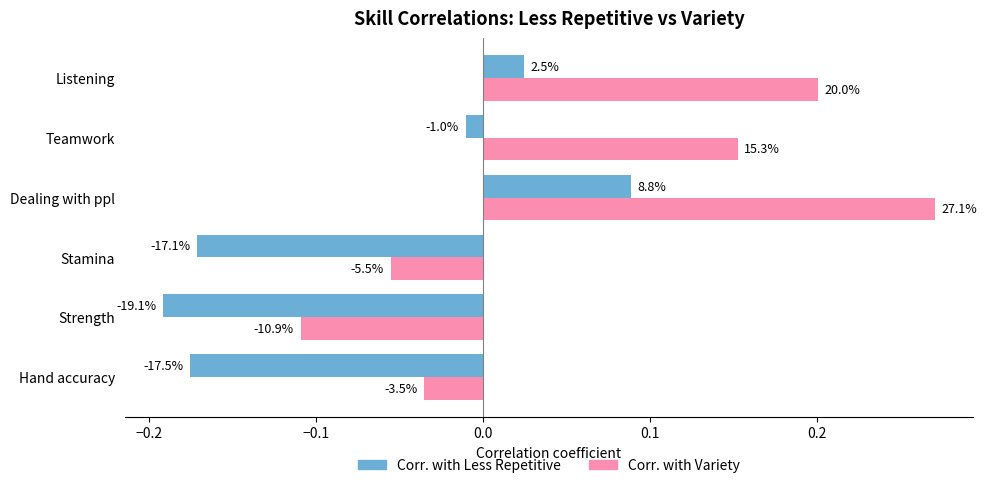

What are all the series names shown in the legend?

Corr. with Less Repetitive, Corr. with Variety